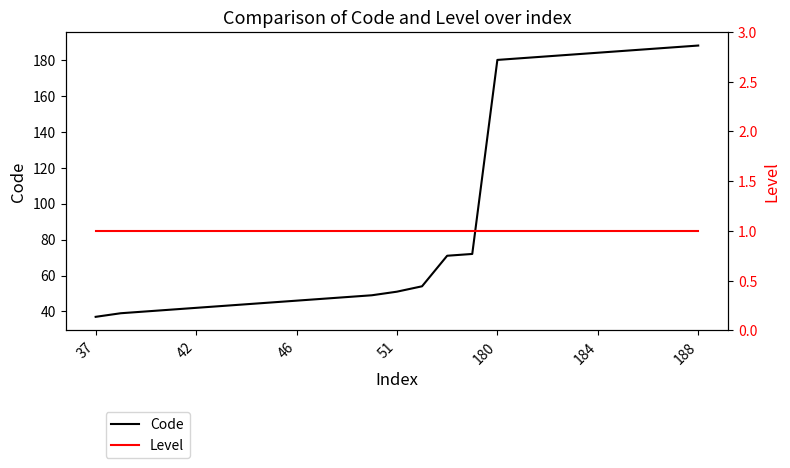

True or false: Level and Code cross at least once.

False